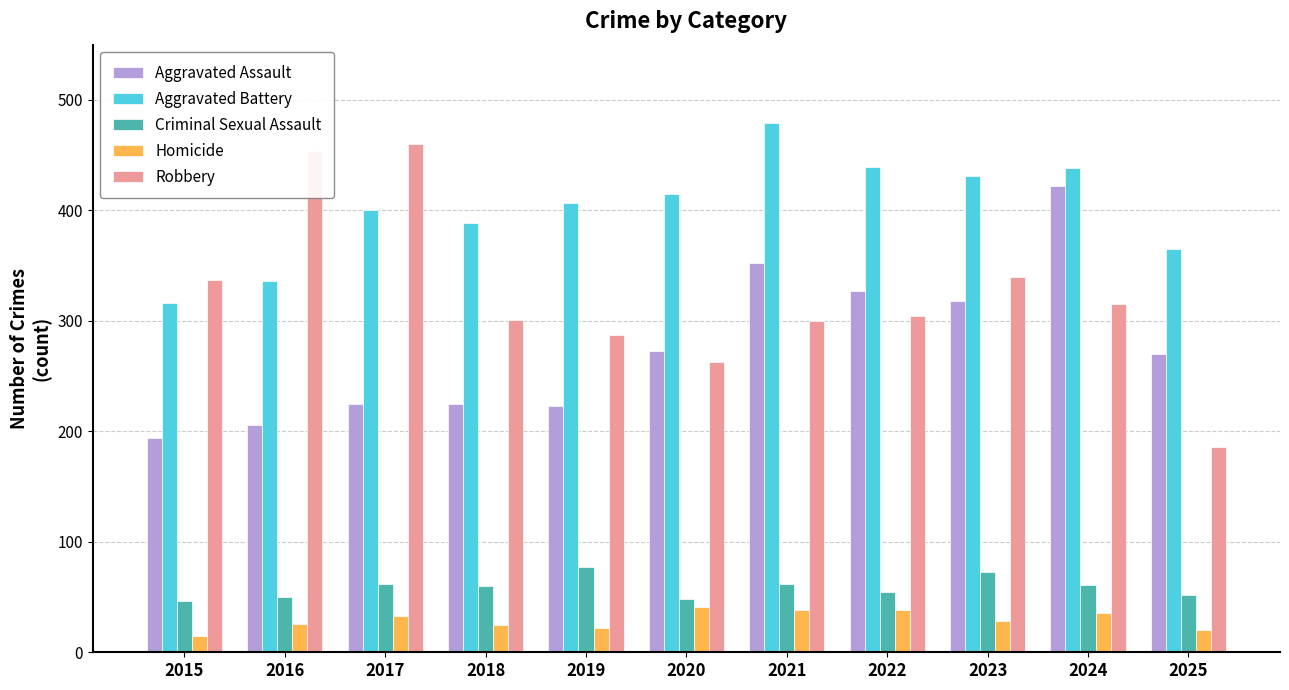

What is the average value of the Homicide series?

29